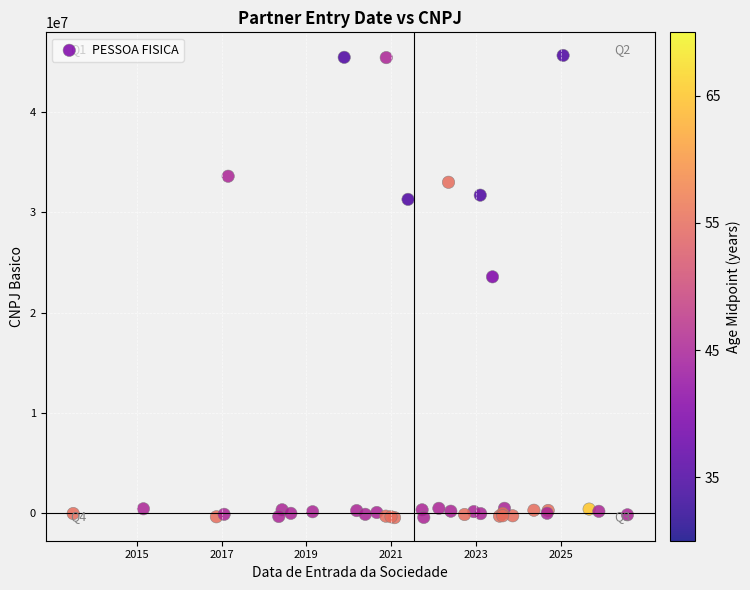

What Y value in the scatter plot is closest to 22598138?

23566155.0